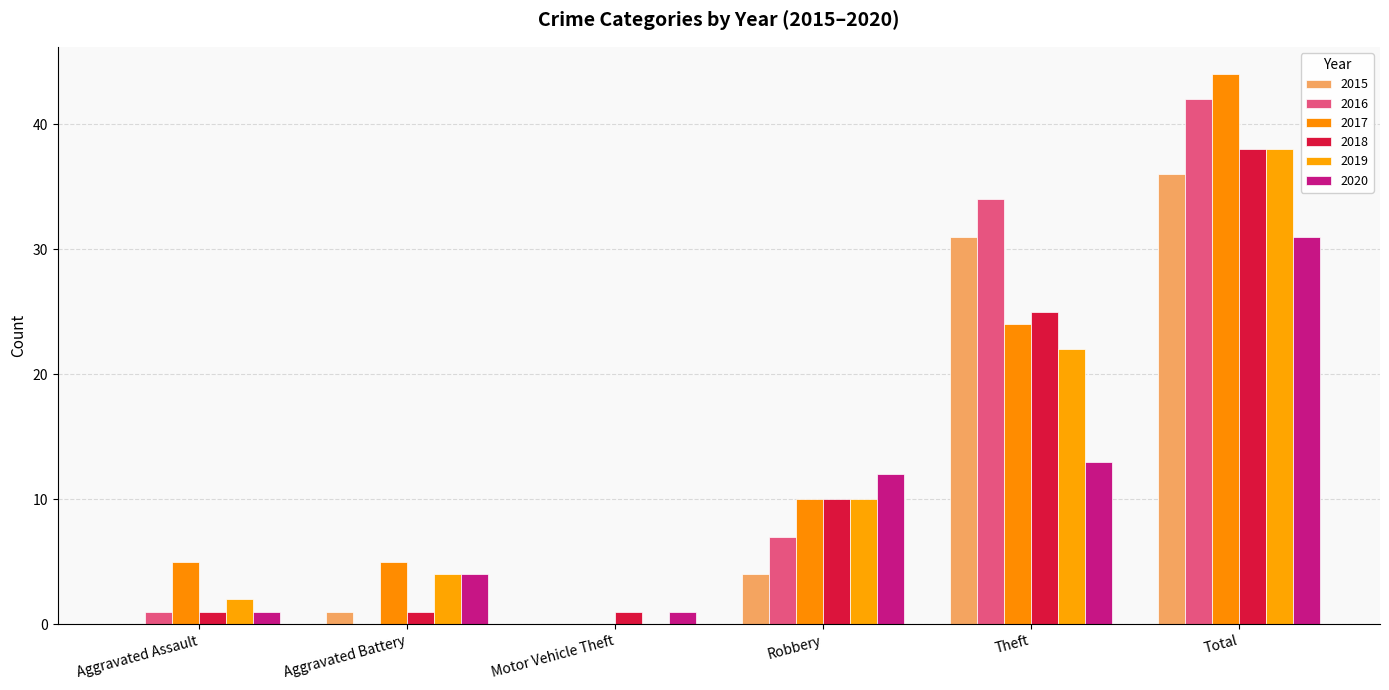

Are the bars grouped side by side (vs. stacked)?

Yes